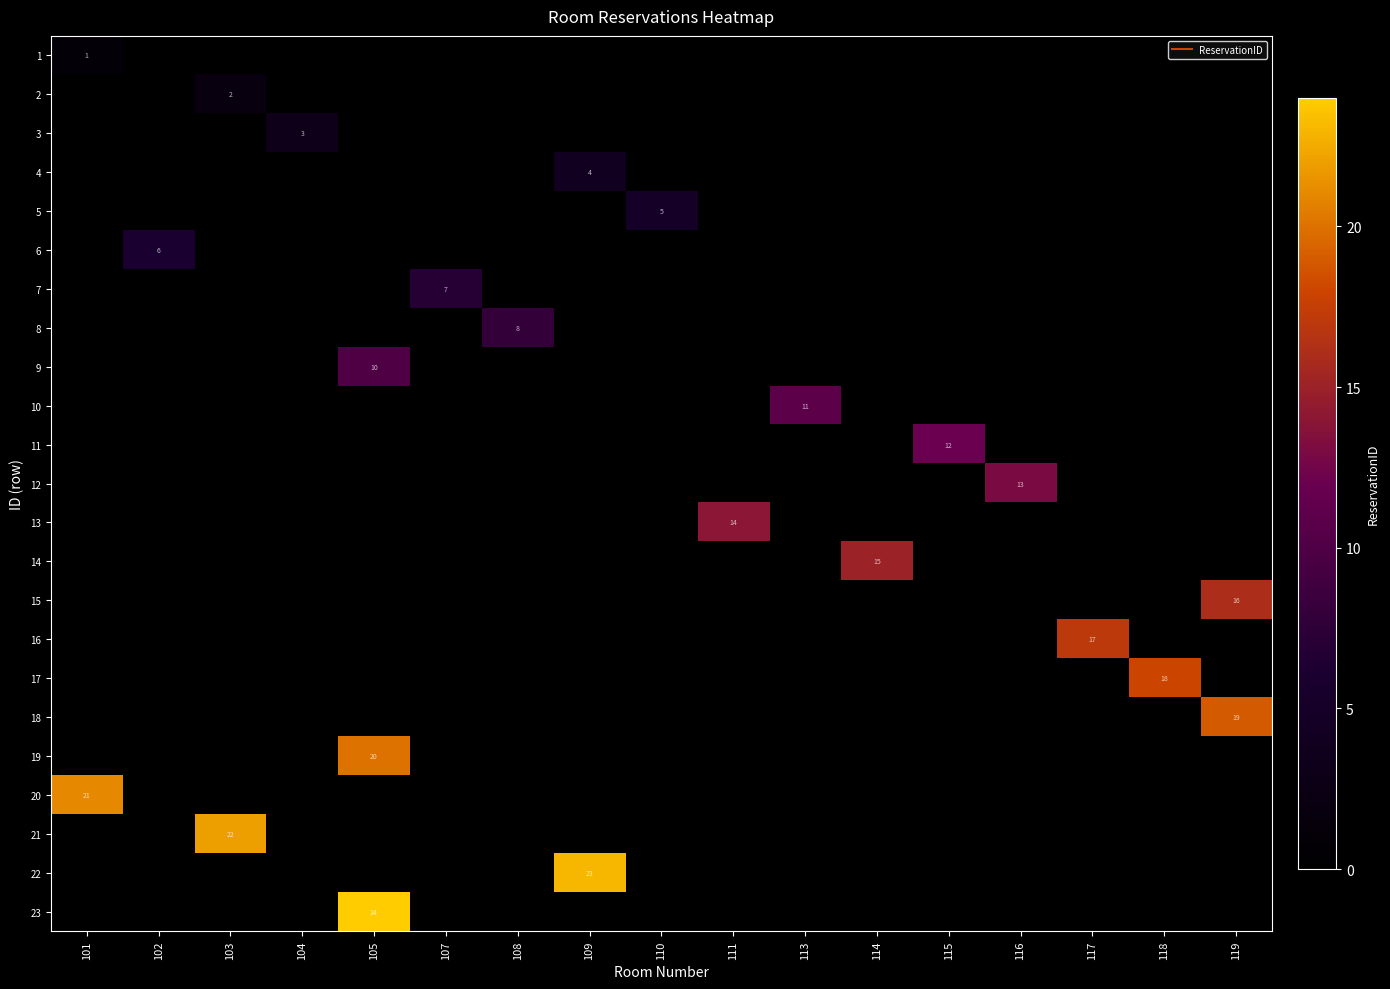

The 14 series shows 0 at 119. True or false?

True